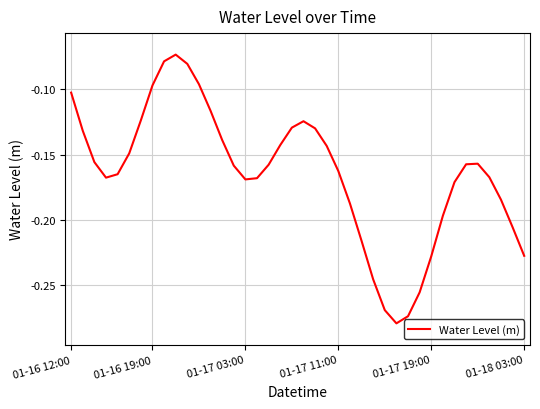

How many interior local peaks (higher than both neighbors) does the data have?

3